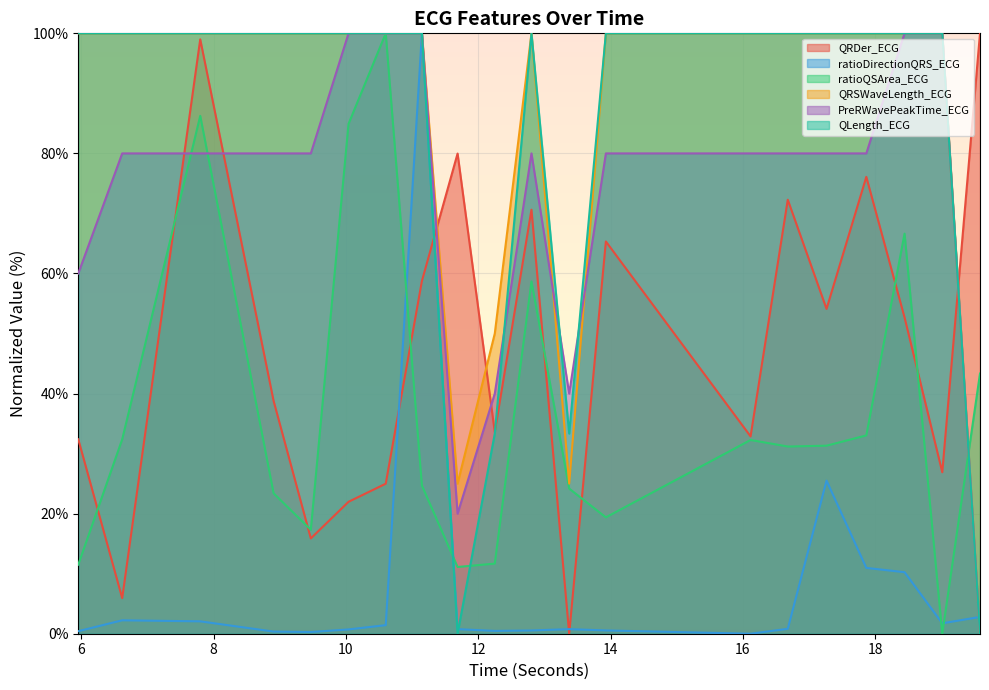

In ratioDirectionQRS_ECG, how many points are lower than both neighbors (excluding endpoints)?

4